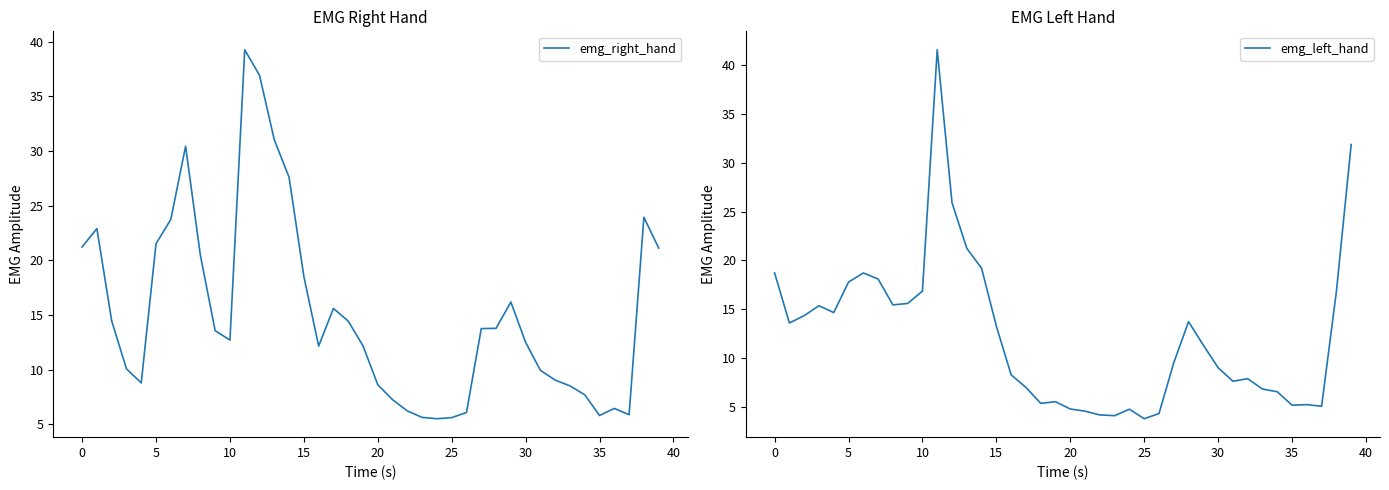

How many data points in emg_left_hand are above 11?

20